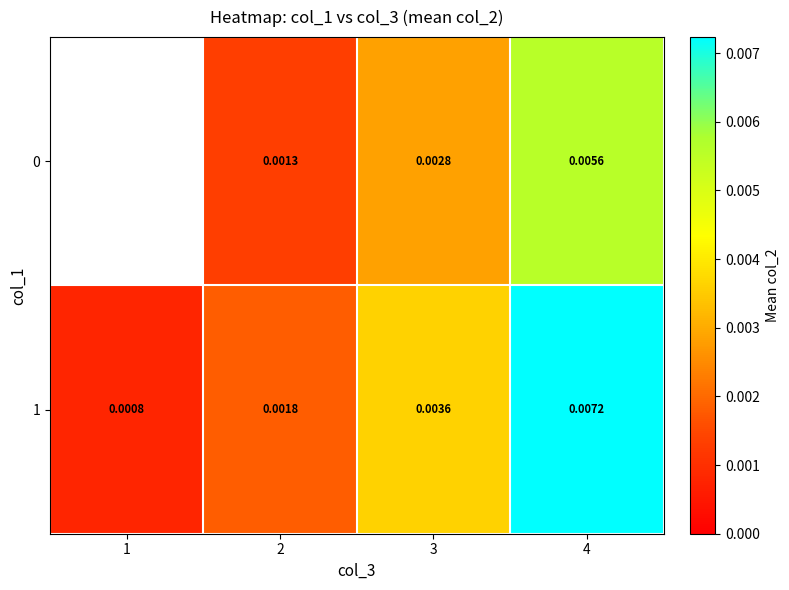

The value of 1 at 3 is 0.0. True or false?

True